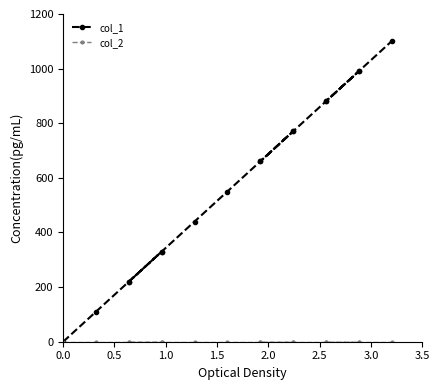

True or false: col_2 and col_1 intersect in this chart.

False